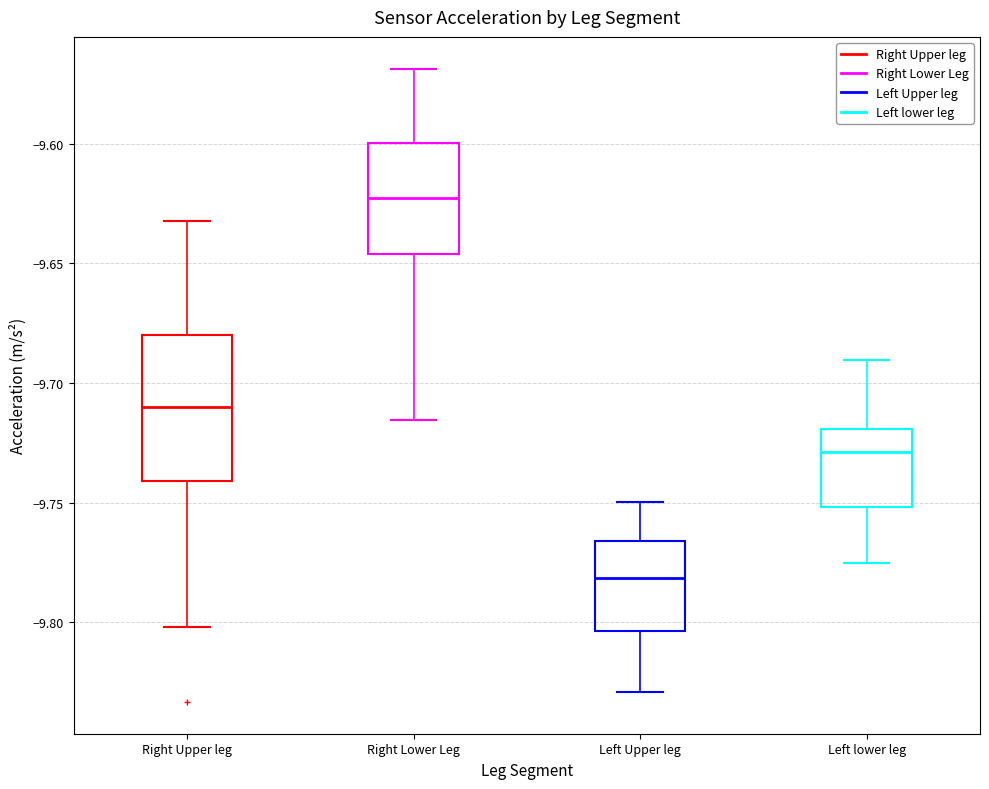

Which box is the tallest, from its lower edge to its upper edge?

Right Upper leg